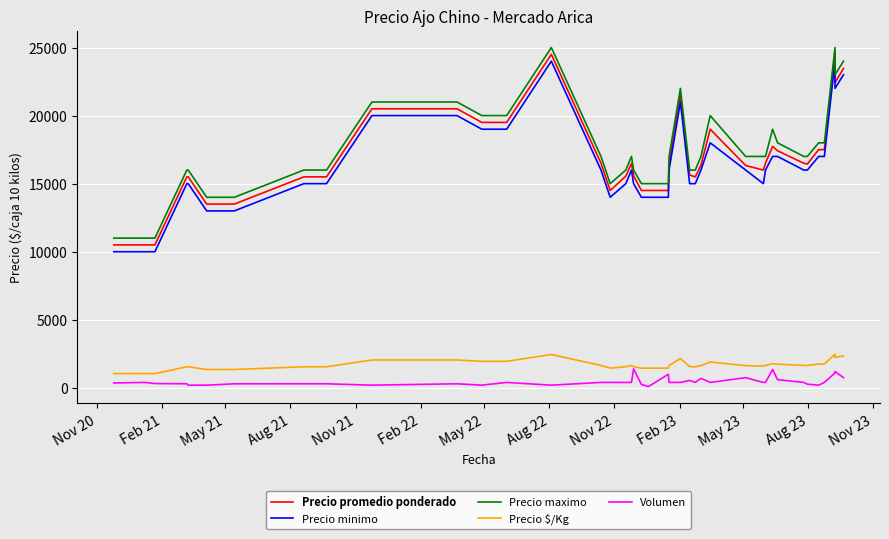

Reading right to left, list all the values displayed in this chart.

Precio promedio ponderado: 23467	22417	24727	17500	17500	16444	16500	17417	17741	16500	16000	16333	19000	16357	15500	15636	21500	16500	14500	14500	14500	15571	16500	15550	14500	16500	24500	19500	19500	20500	20500	15500	15500	13500	13500	15500	15500	10500	10500	10500
Precio minimo: 23000	22000	24000	17000	17000	16000	16000	17000	17000	16000	15000	16000	18000	16000	15000	15000	21000	16000	14000	14000	14000	15000	16000	15000	14000	16000	24000	19000	19000	20000	20000	15000	15000	13000	13000	15000	15000	10000	10000	10000
Precio maximo: 24000	23000	25000	18000	18000	17000	17000	18000	19000	17000	17000	17000	20000	17000	16000	16000	22000	17000	15000	15000	15000	16000	17000	16000	15000	17000	25000	20000	20000	21000	21000	16000	16000	14000	14000	16000	16000	11000	11000	11000
Precio $/Kg: 2347	2242	2473	1750	1750	1644	1650	1742	1774	1650	1600	1633	1900	1636	1550	1564	2150	1650	1450	1450	1450	1557	1650	1555	1450	1650	2450	1950	1950	2050	2050	1550	1550	1350	1350	1550	1550	1050	1050	1050
Volumen: 750	1200	1100	400	200	270	400	600	1350	400	400	750	400	700	400	550	400	400	1000	100	250	1400	400	400	400	400	200	400	200	300	200	300	300	300	200	200	300	320	400	360